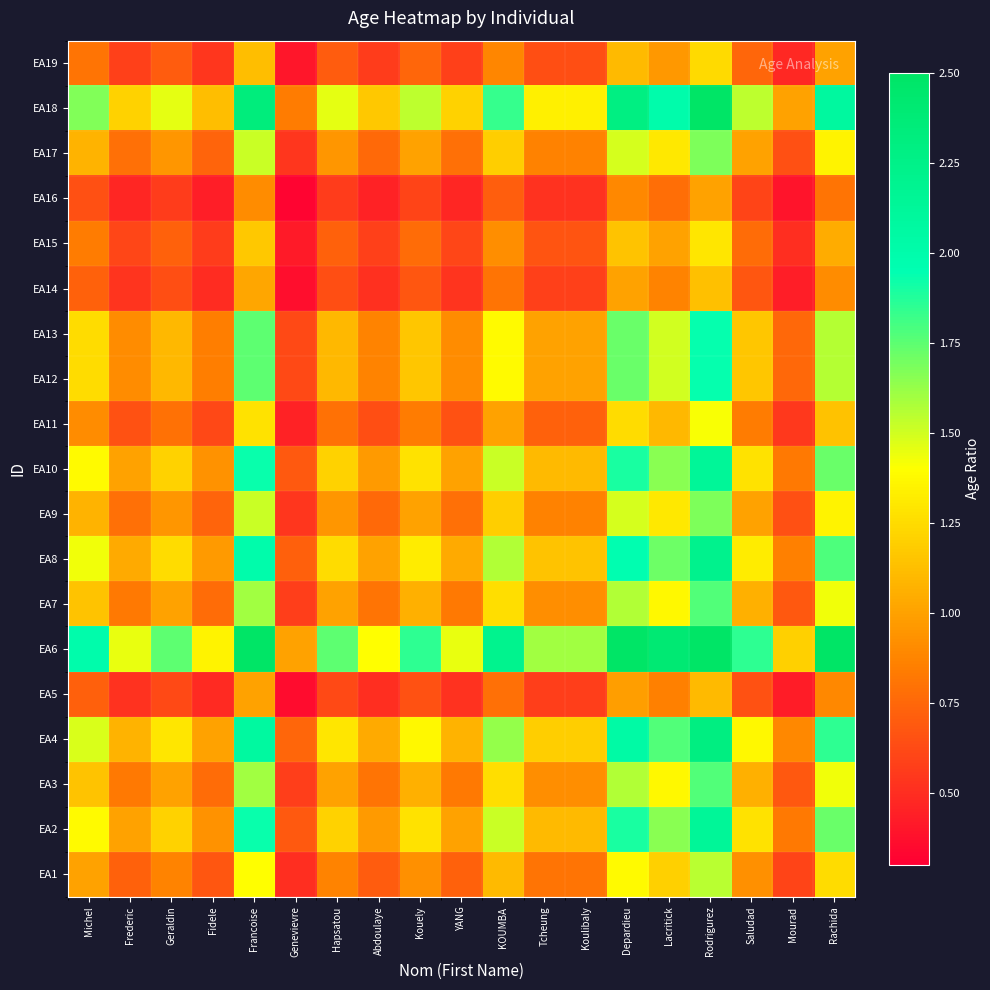

At how many categories does at least one series exceed 2?

6